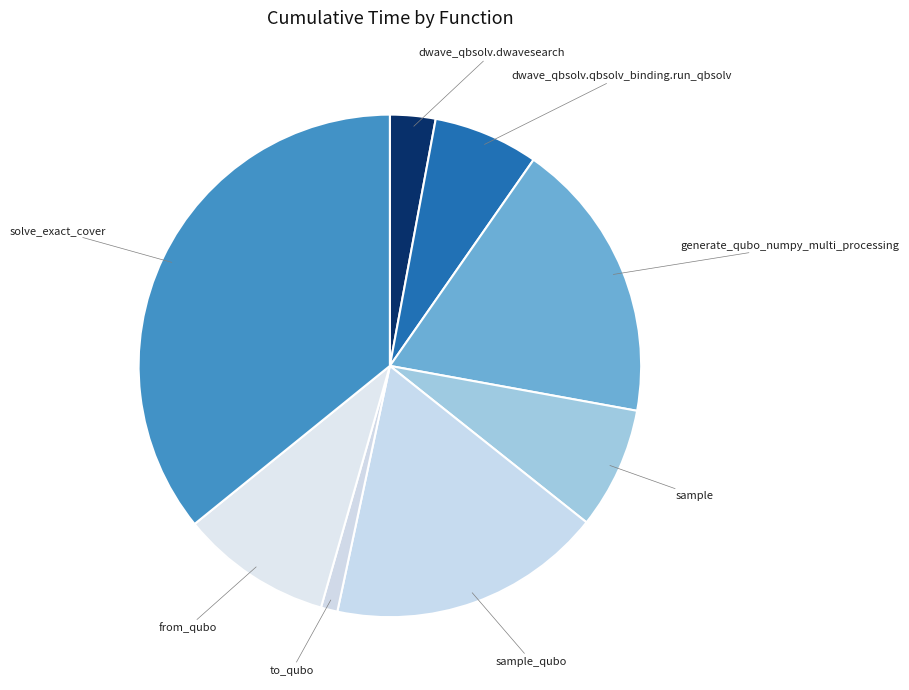

Count the number of slices in the pie.

8